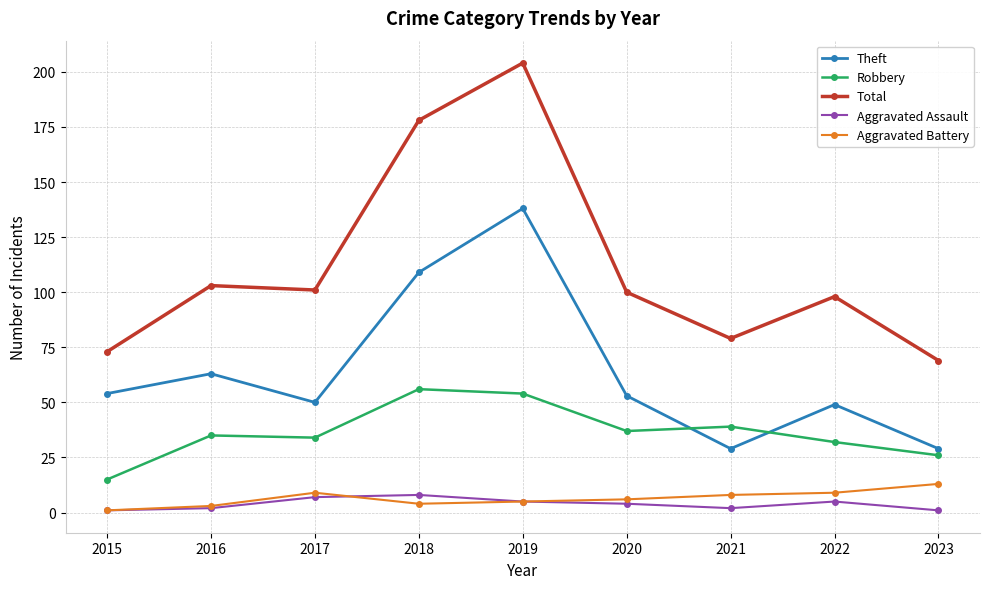

The value of Theft at 2022 is 33. True or false?

False